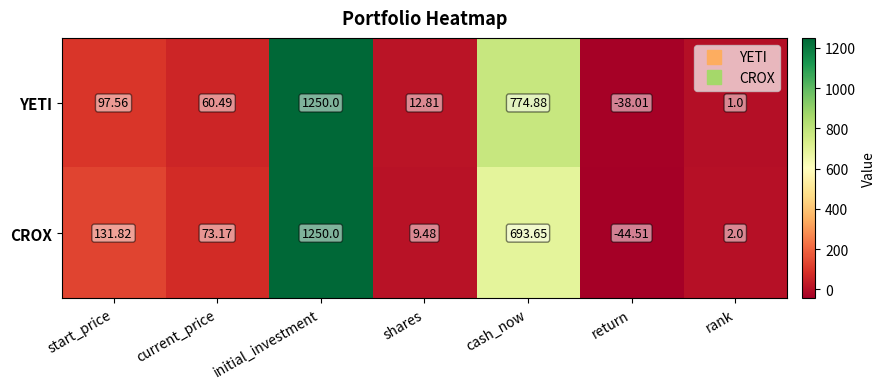

Which series has the widest spread of values?

CROX